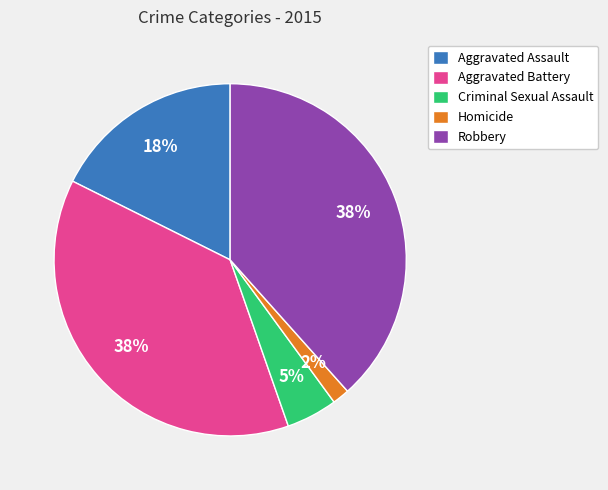

Is it true that Homicide is 2% of the pie?

True